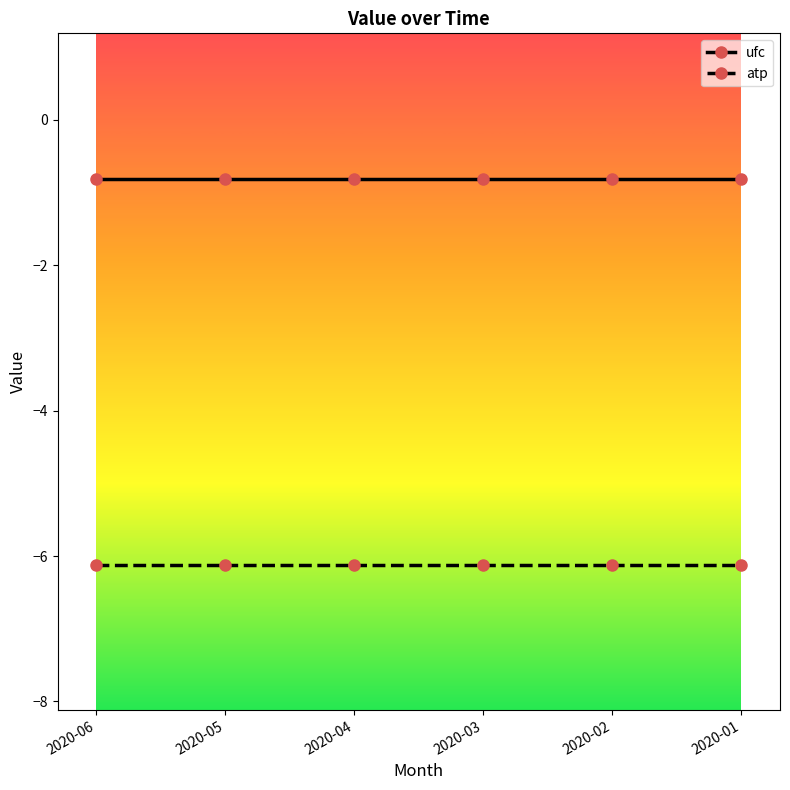

True or false: atp and ufc cross at least once.

False